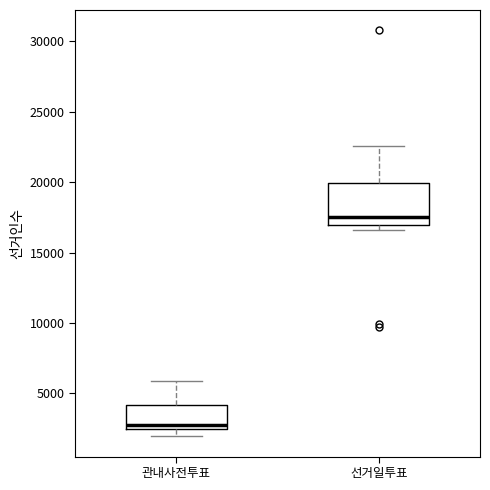

Reading left to right, read every box against the y-axis: the position of its median line, the range the box covers, and the ends of its whiskers. The values are not printed on the chart, so give them approximately, as read against the axis.

관내사전투표: median 3000, box 2500 to 4000, whiskers 2000 to 6000
선거일투표: median 17500, box 17000 to 20000, whiskers 16500 to 22500